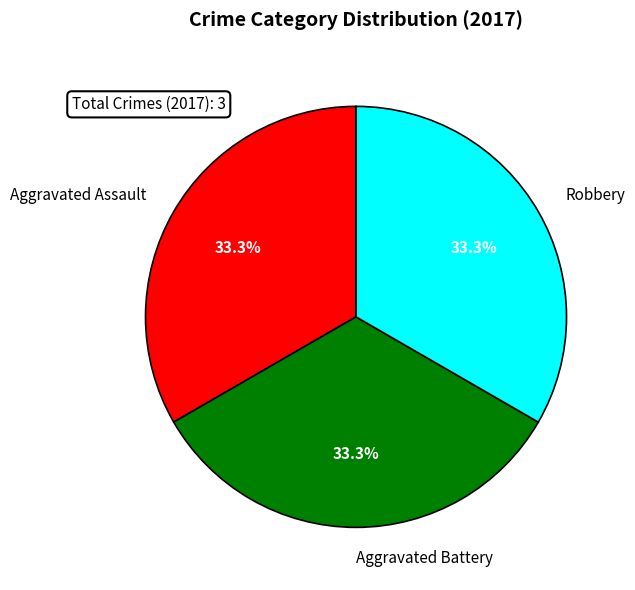

Does any single category account for the majority?

No